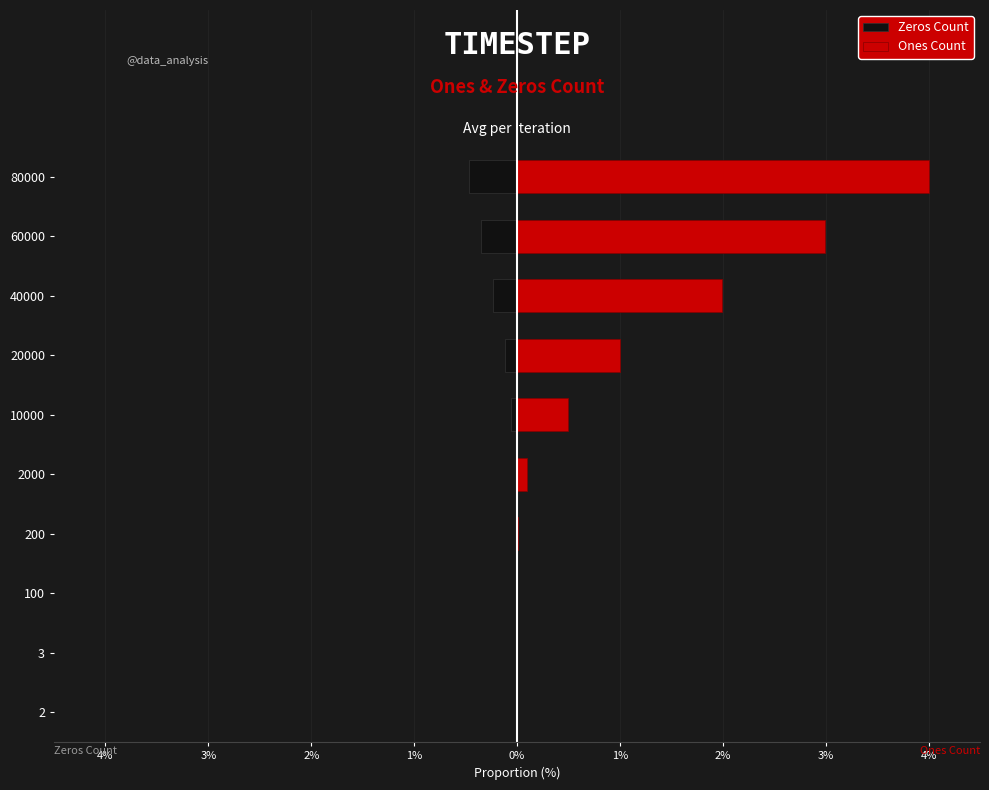

What is the difference between the maximum and second lowest values in the Zeros Count series?

0.4